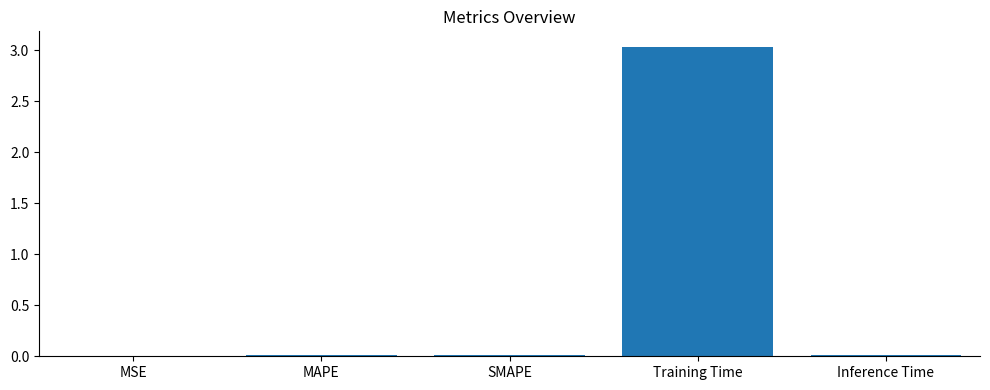

What is the sum of all values?

3.1